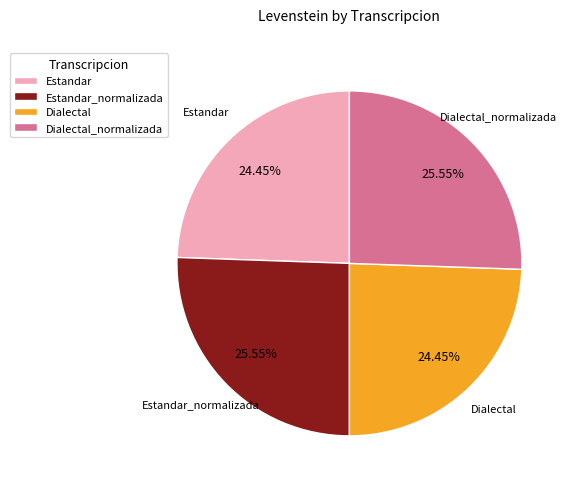

Does any single category account for the majority?

No